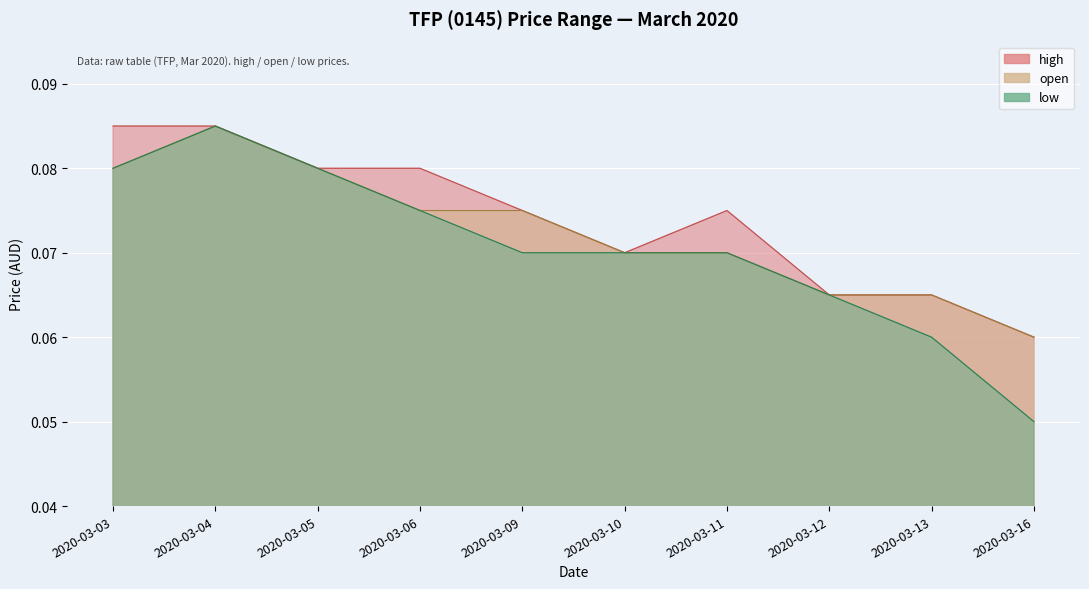

How many low values are between 0 and 1?

10